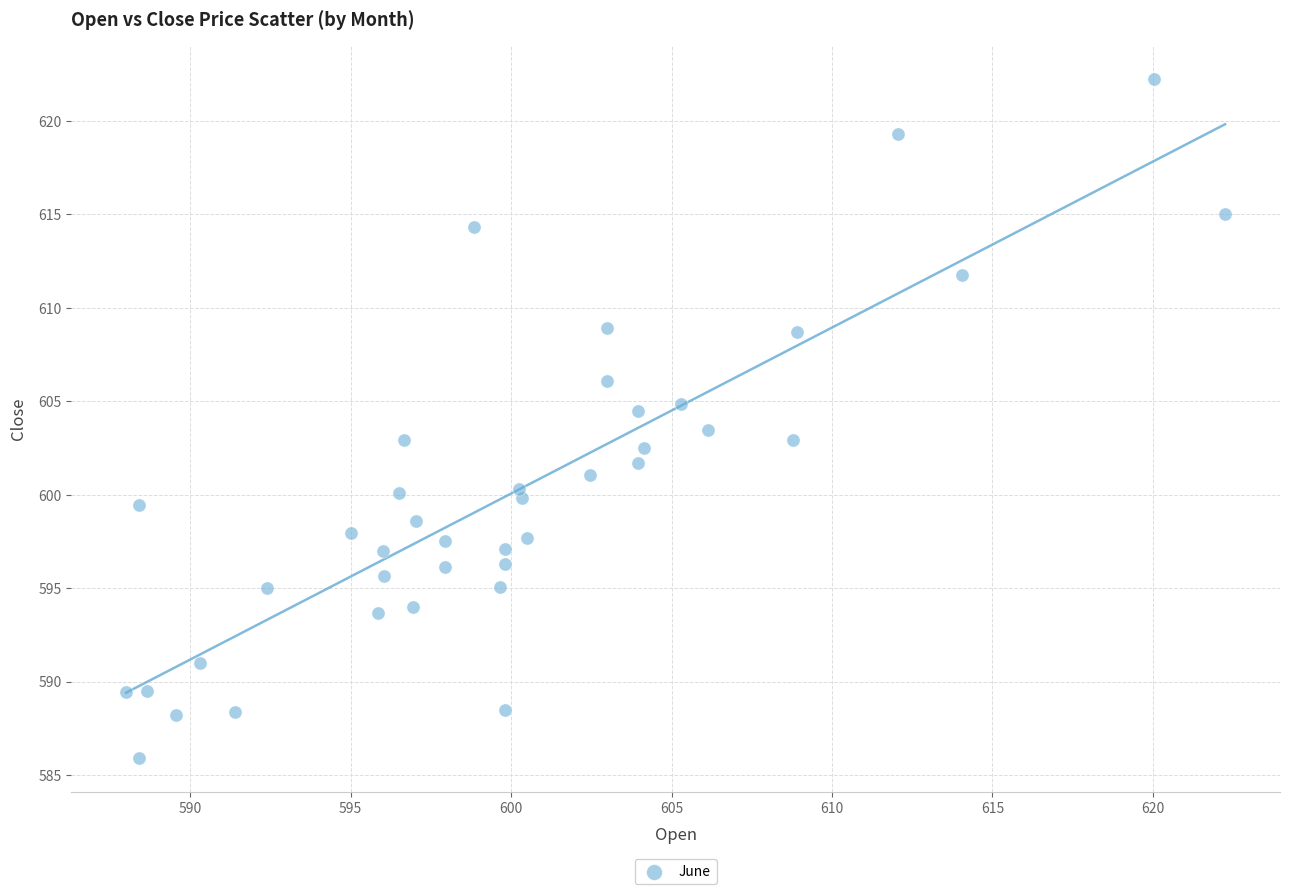

What is the range of X values (max minus min)?

34.2